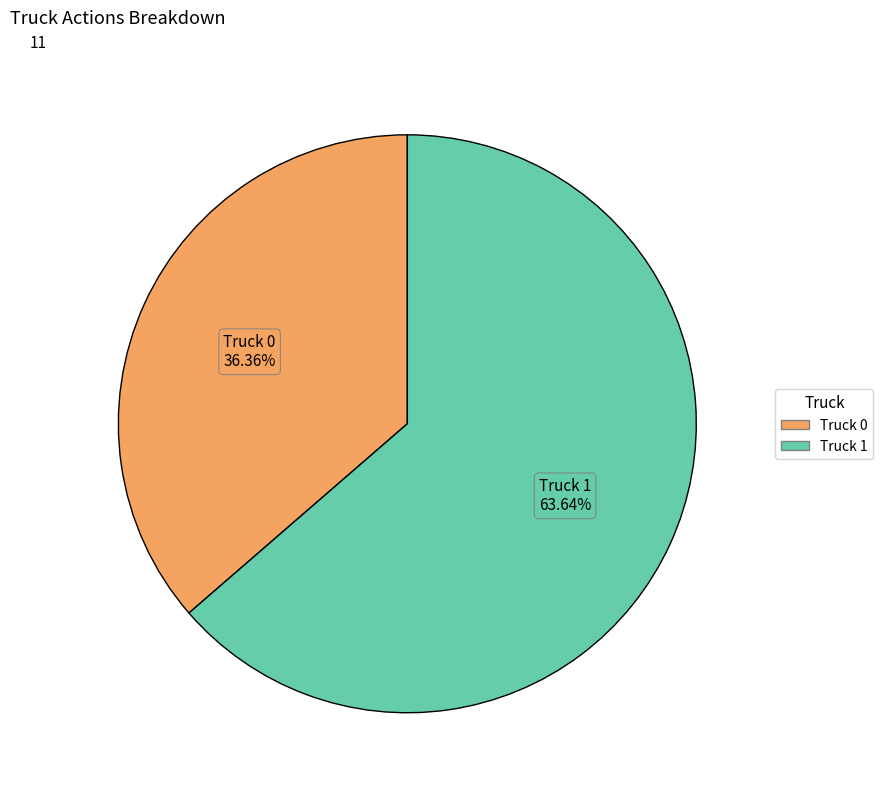

To the nearest percent, what percentage of the pie is Truck 1?

64%